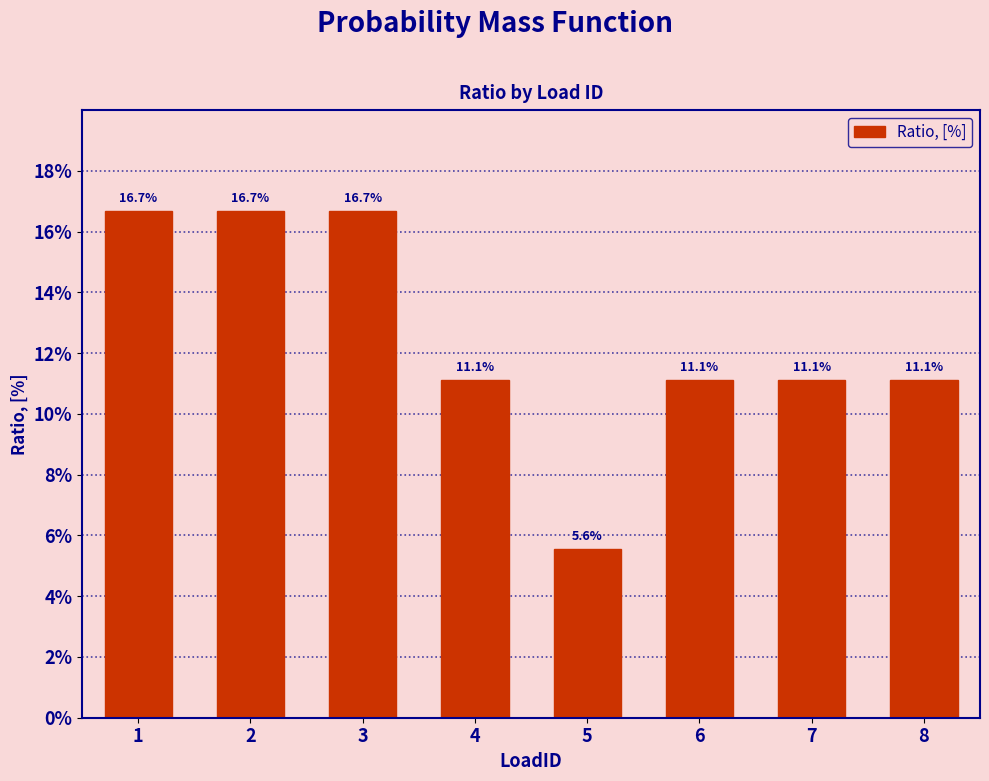

How many bars are there in total?

8